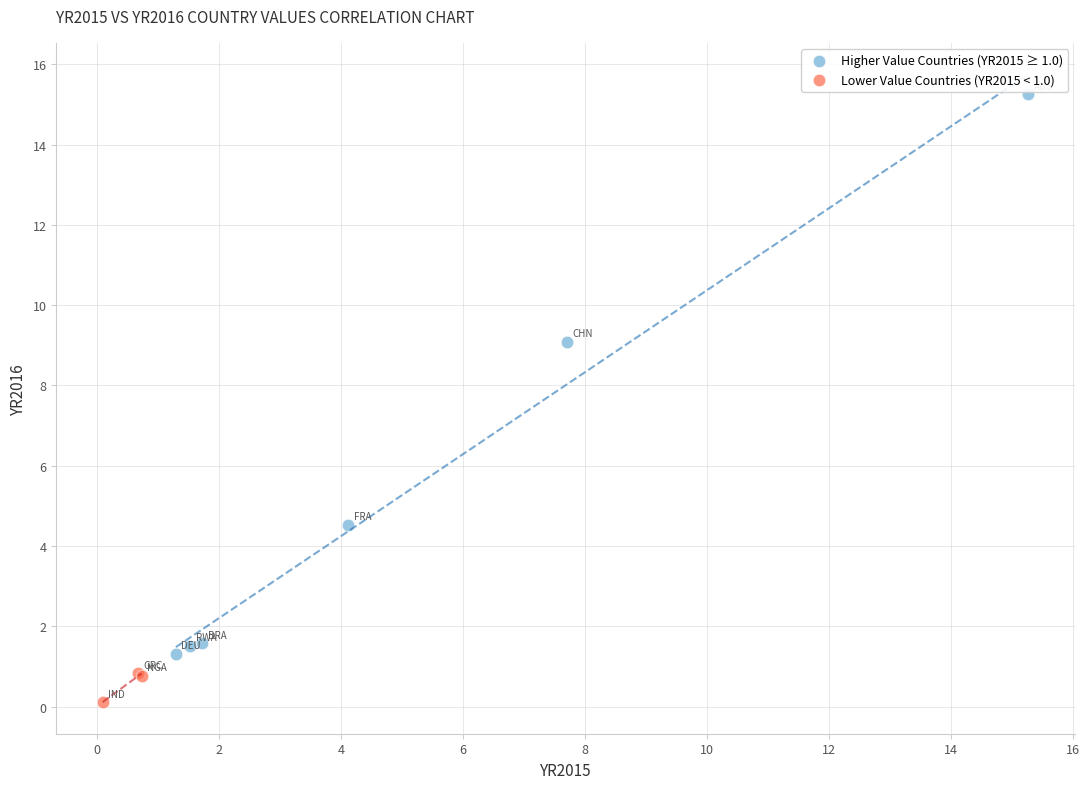

Which series contains the highest Y value?

Higher Value Countries (YR2015 ≥ 1.0)